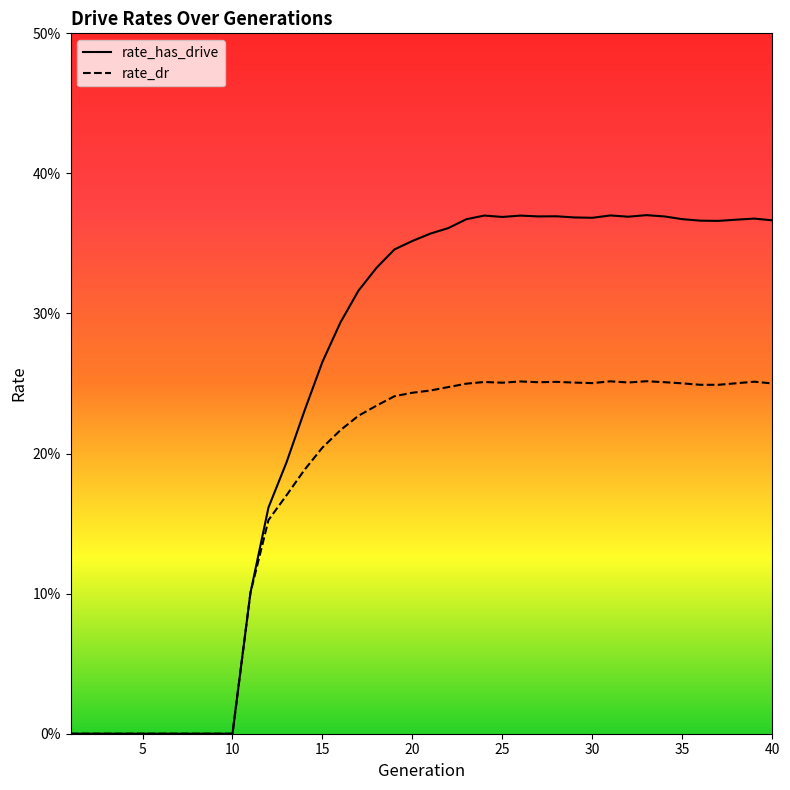

How many values in rate_has_drive are above zero?

30